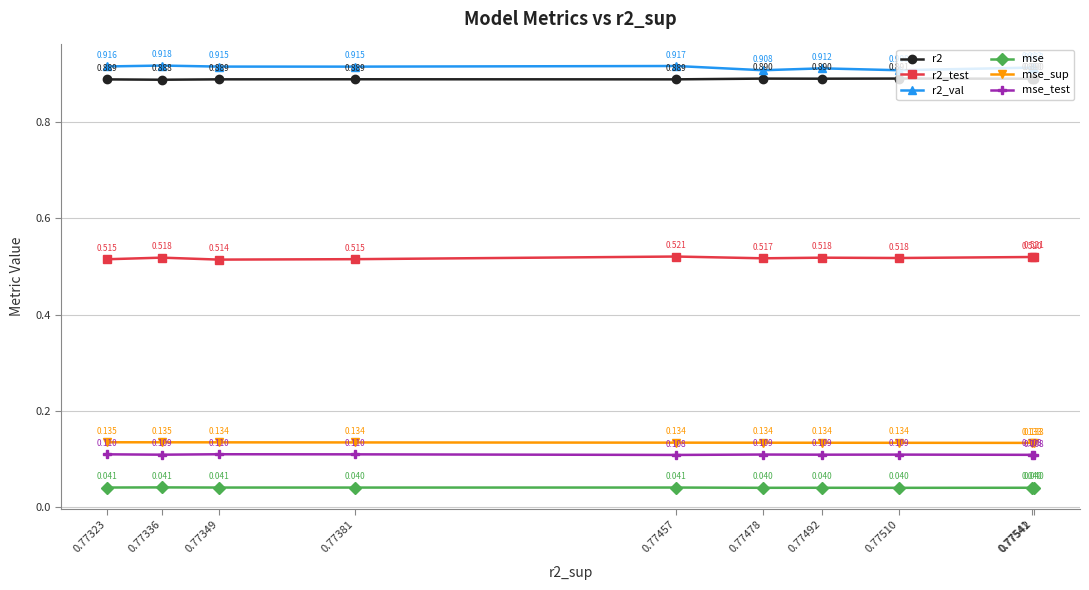

True or false: r2_test has more than 1 interior local peaks.

True